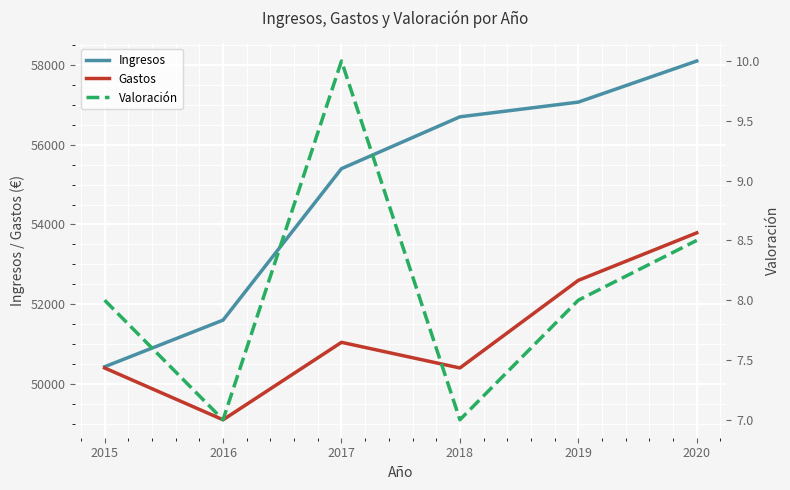

True or false: Valoración and Gastos cross at least once.

False